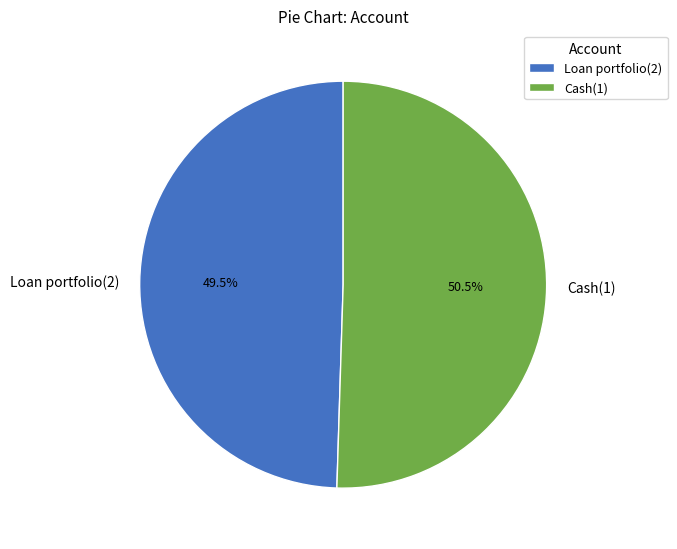

To the nearest percent, what is the difference between the Cash(1) and Loan portfolio(2) slice percentages?

1%